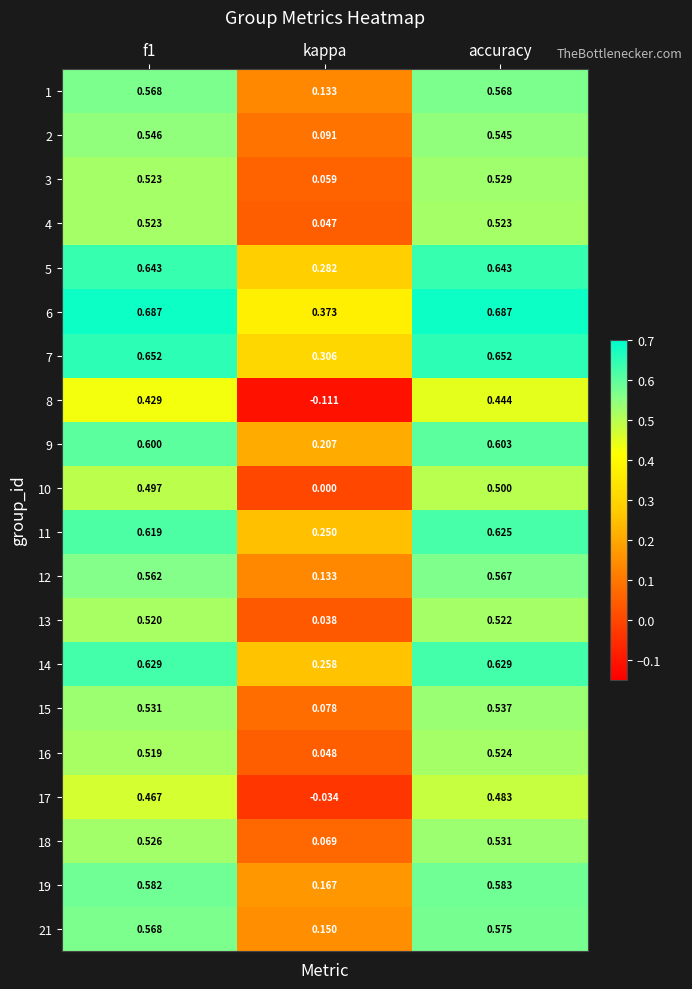

Which category has the lowest value across all series?

kappa